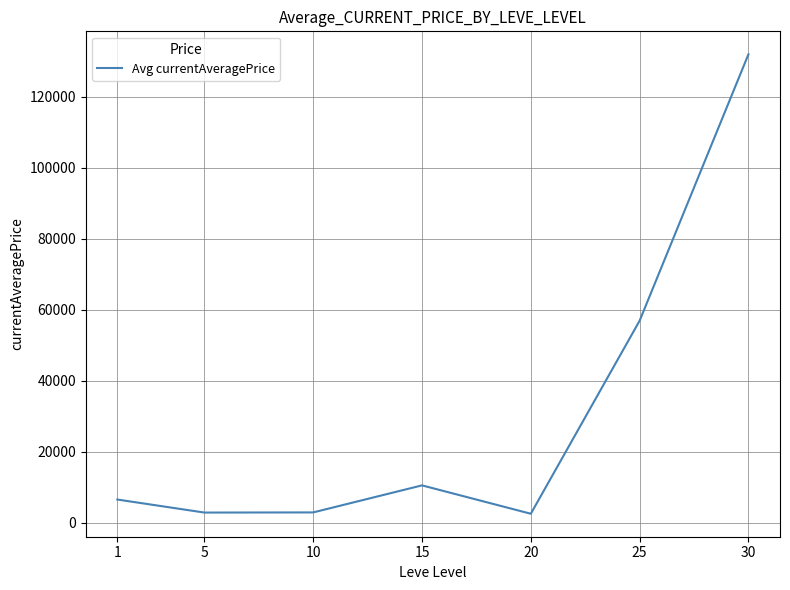

What is the change in value from 10 to 25?

+54018.0